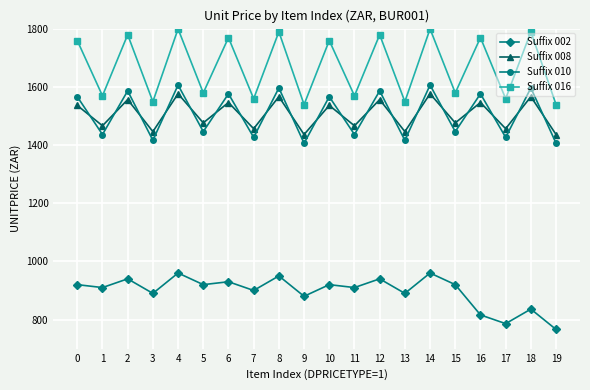

Is the value of Suffix 008 at 5 greater than the value of Suffix 002 at 7?

Yes